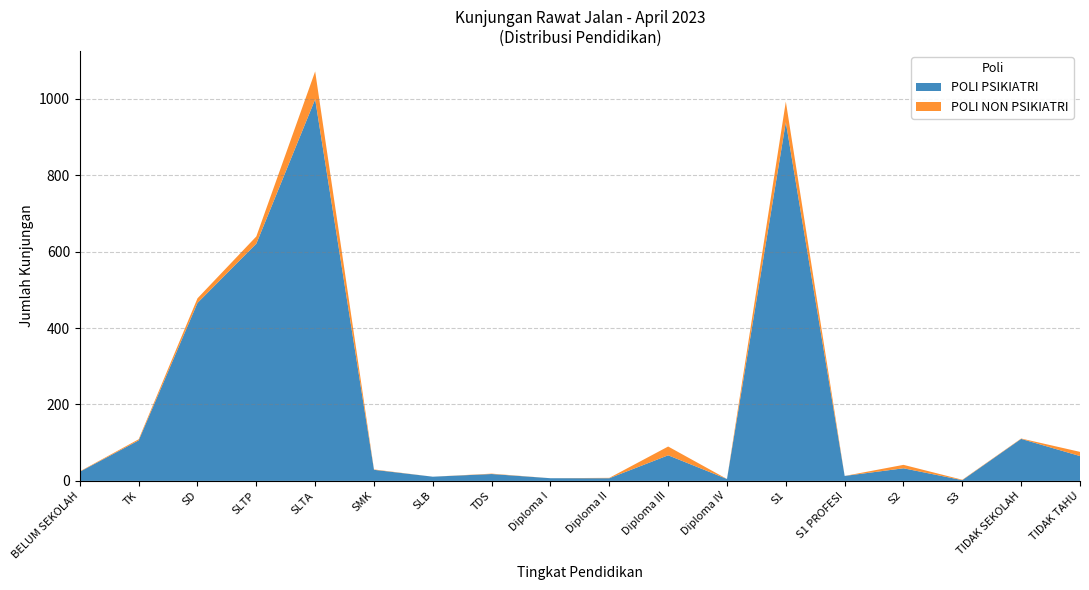

Which category has the highest value in the POLI PSIKIATRI series?

SLTA